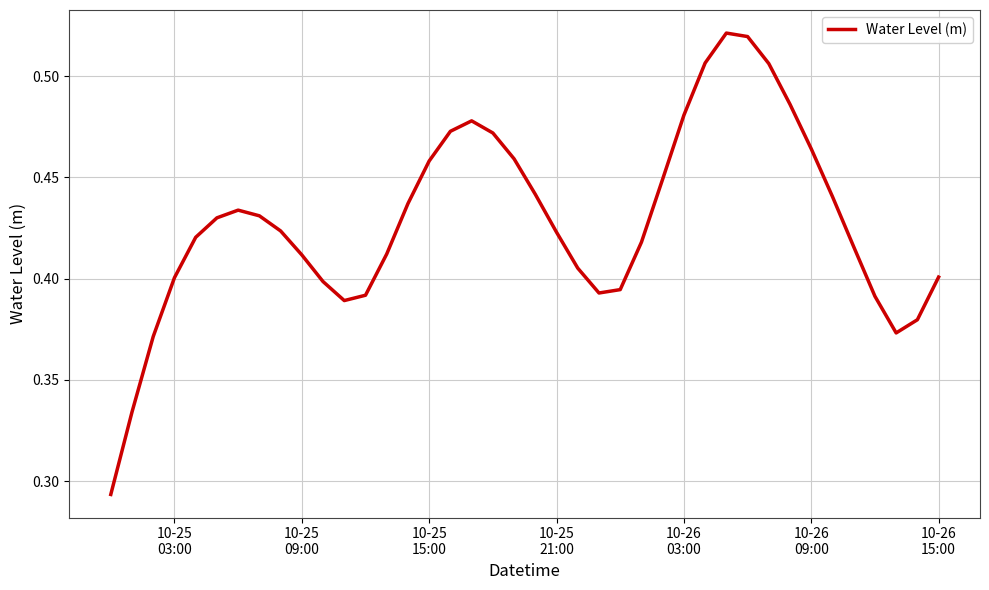

How many lines are shown in the chart?

1